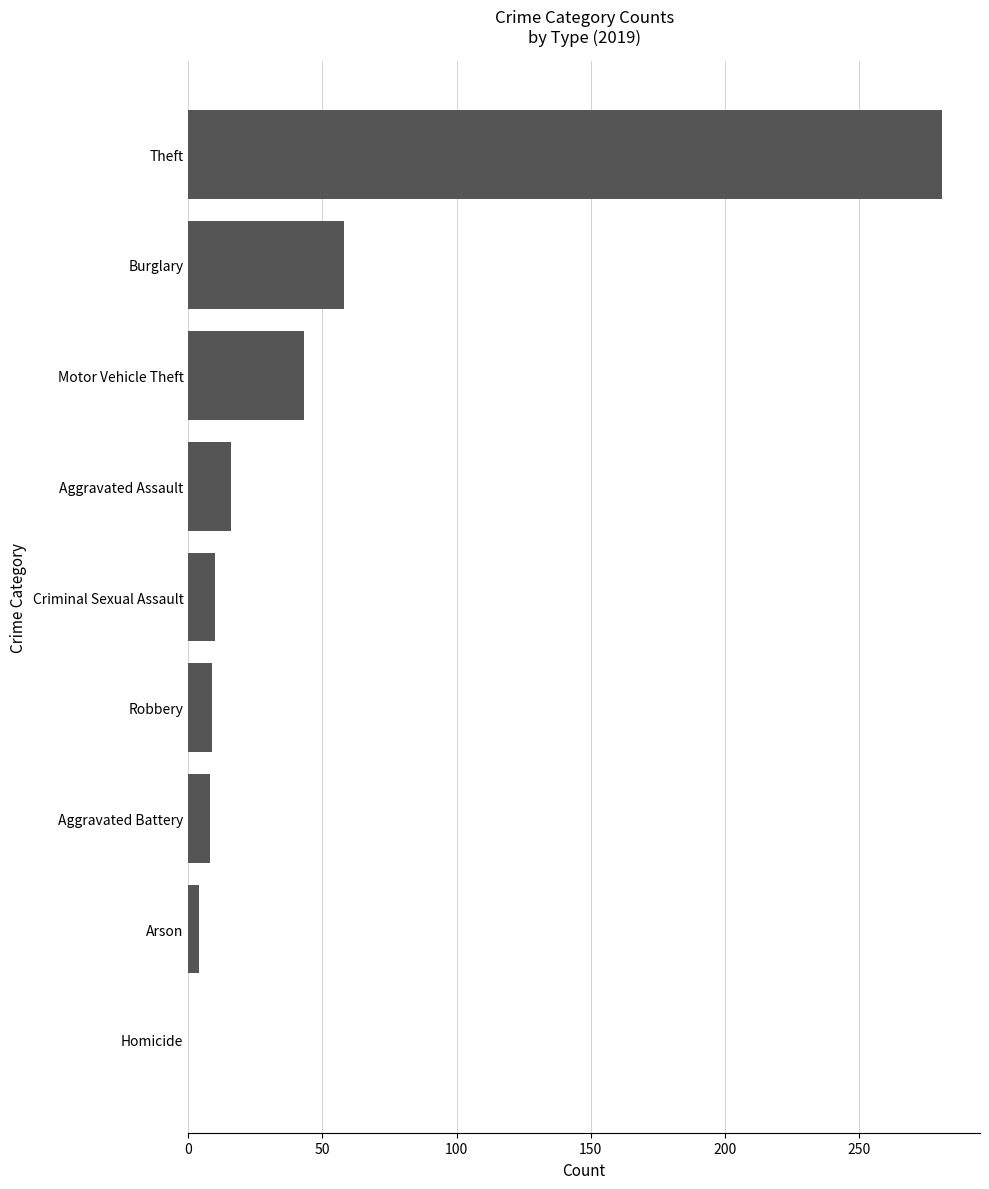

Where is the data nearest to the value 140?

Burglary